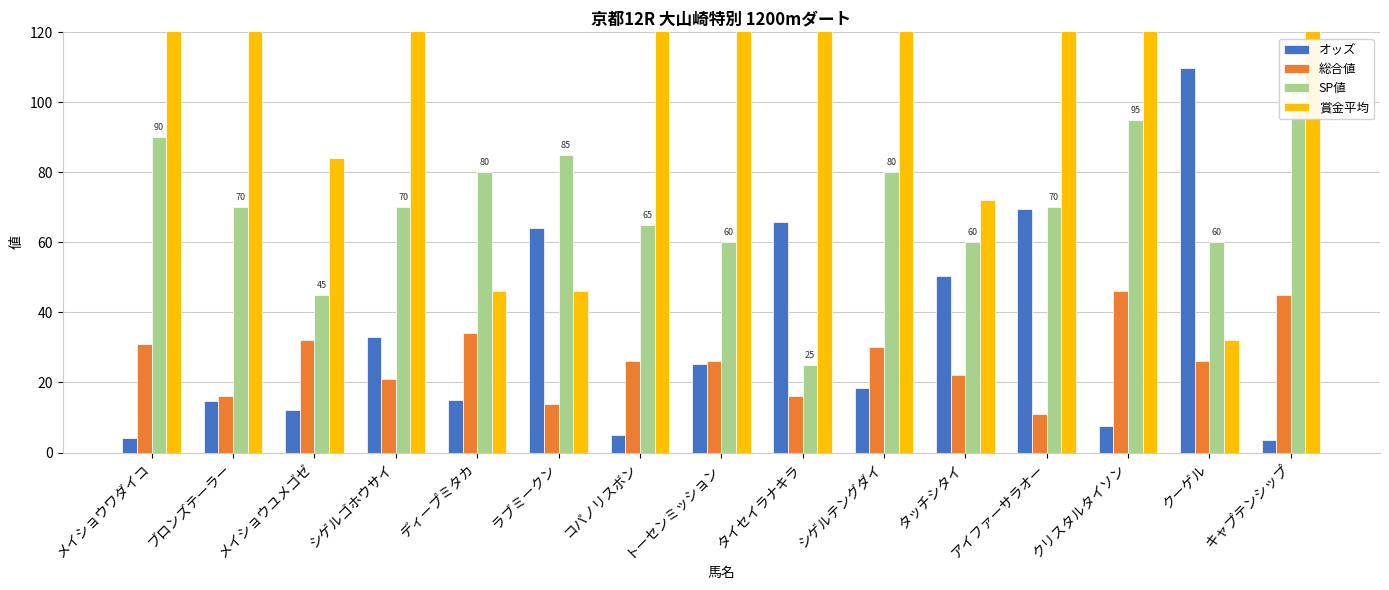

Where does the 総合値 series first go above 26?

メイショウワダイコ